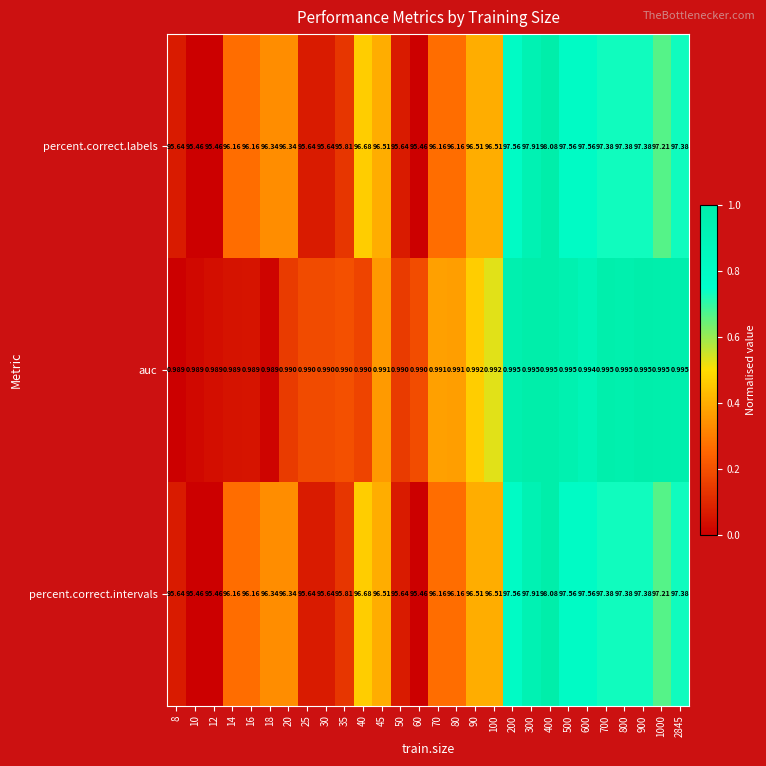

Is the value of auc at 35 greater than the value of percent.correct.intervals at 60?

No